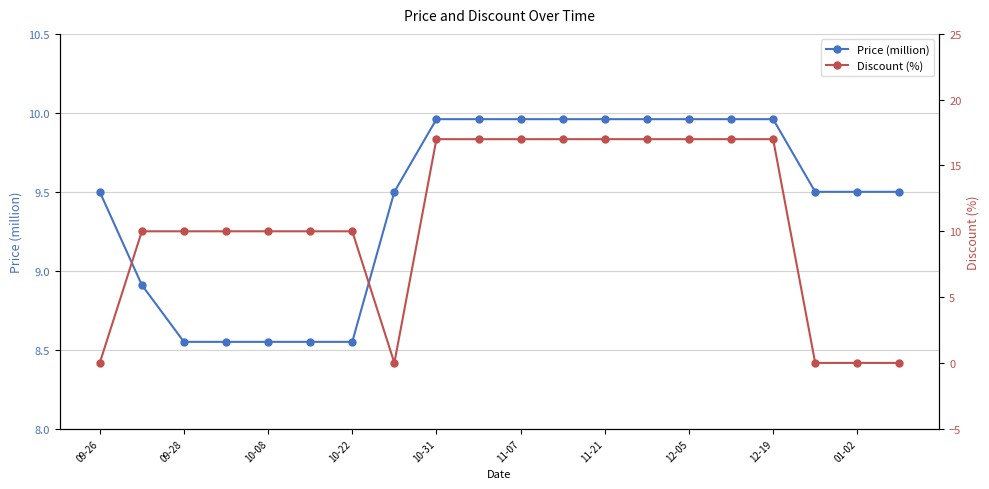

What is the lowest value of the Price (million) series?

8.6